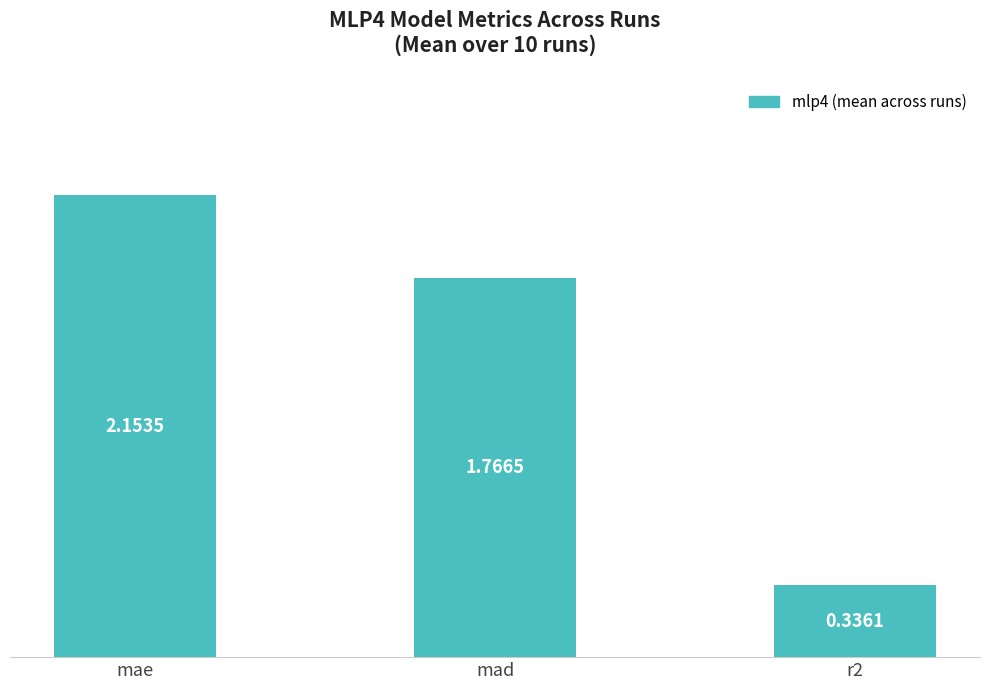

What is the change in value from mae to mad?

-0.4